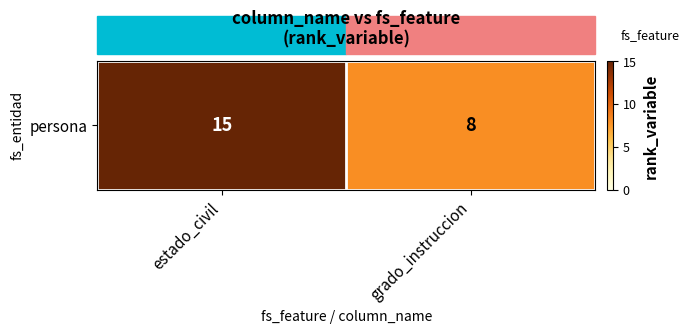

At which label is the value closest to 11?

grado_instruccion